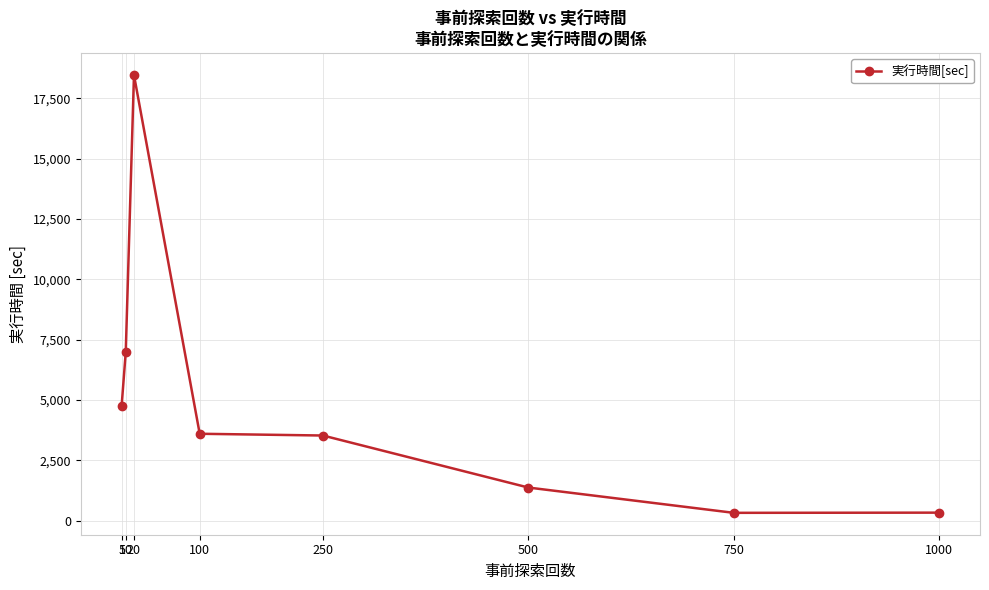

What is the difference between the maximum and minimum values?

18139.9